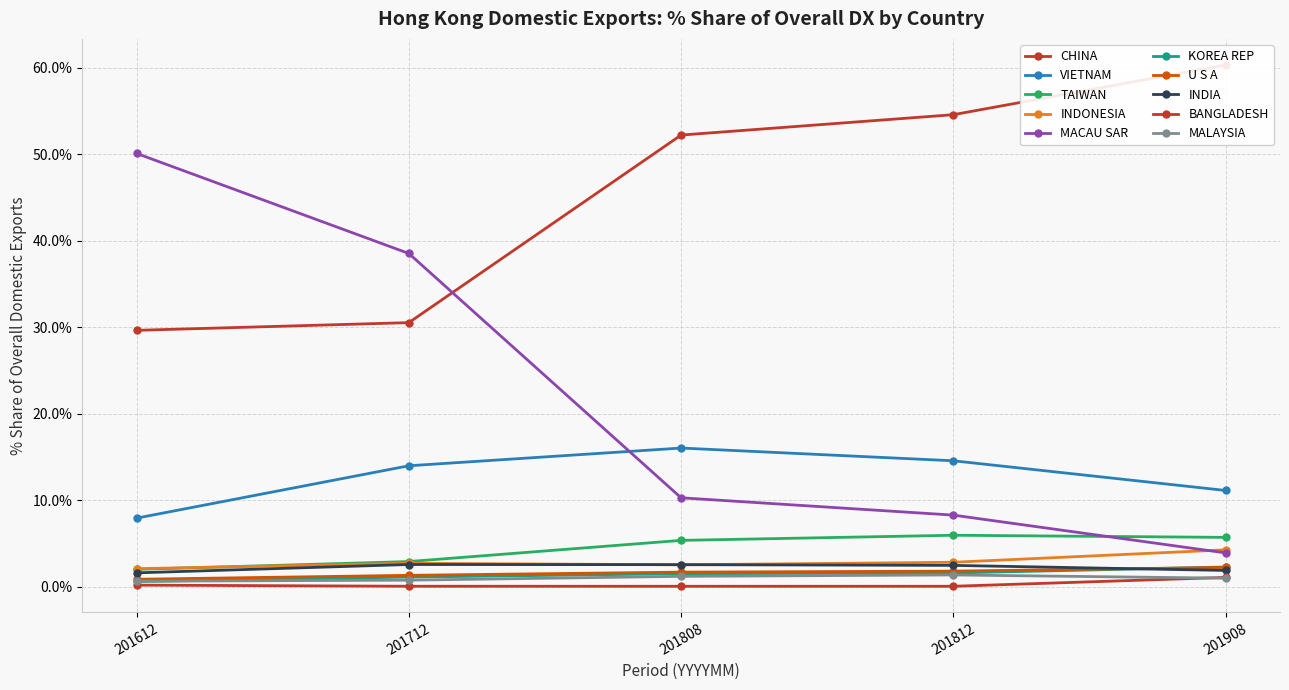

What is the spread (max minus min) of values at VIETNAM?

8.1